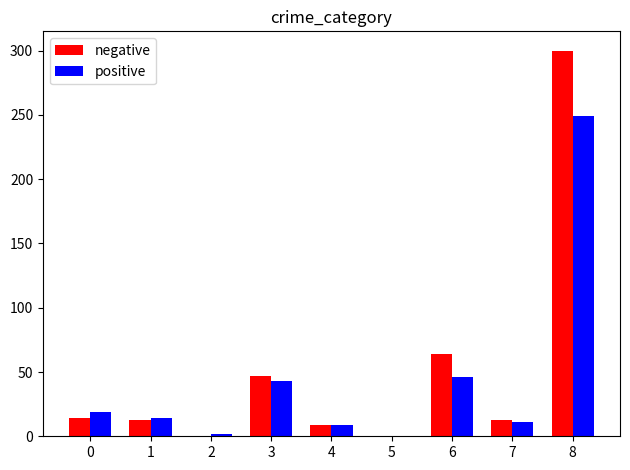

The positive series shows 43 at 3. True or false?

True